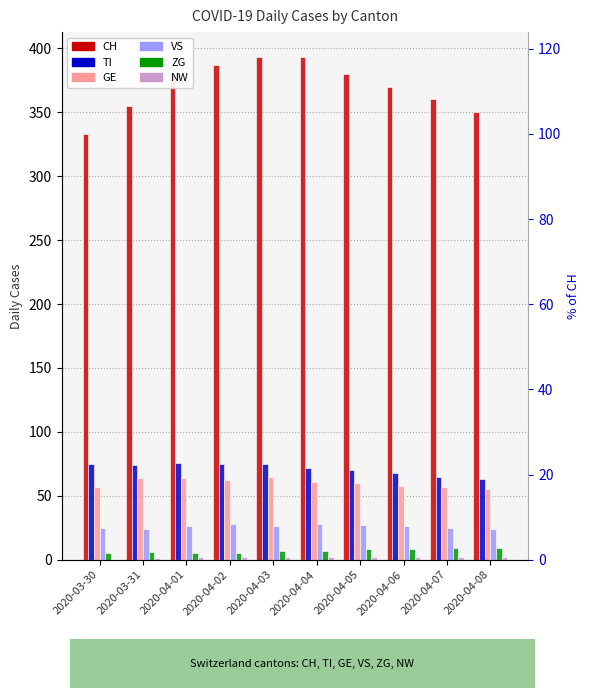

The TI series shows 68 at 2020-04-06. True or false?

True